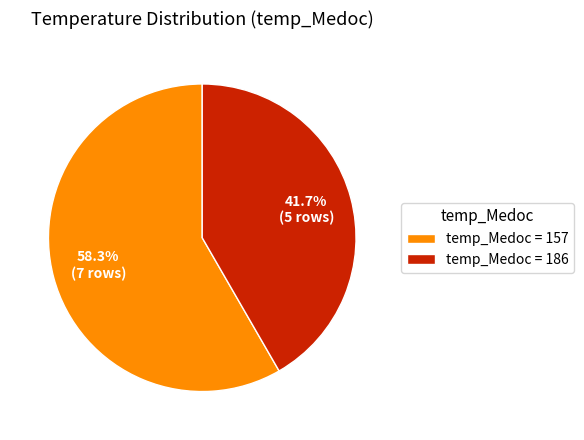

What percentage do temp_Medoc = 186 and temp_Medoc = 157 together represent?

100.0%